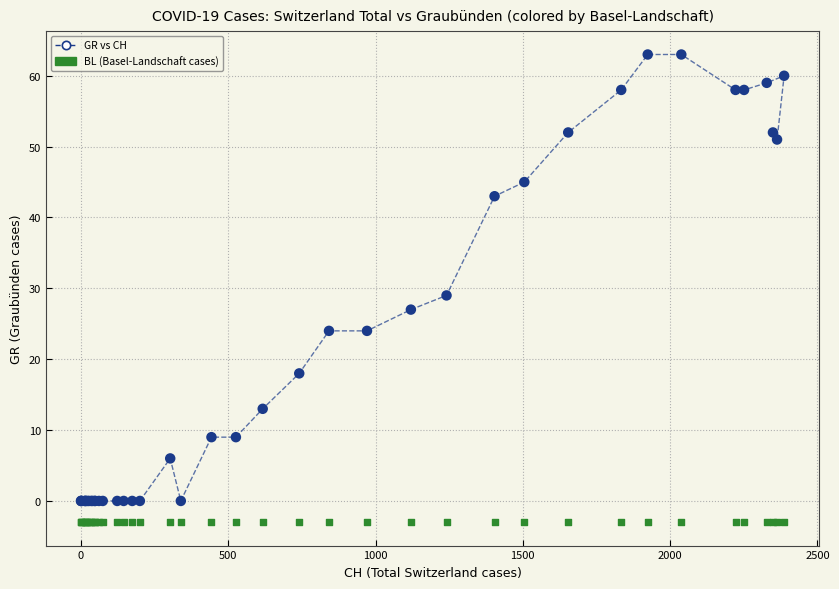

Across all series, what Y value is closest to 30?

29